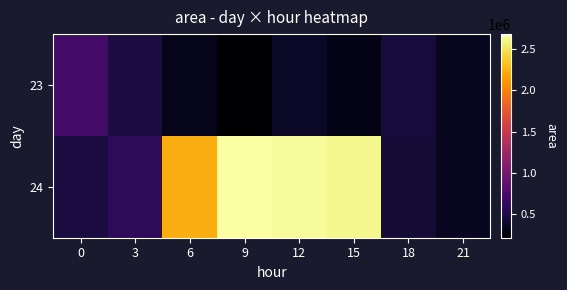

Reading left to right, extract all data points from this chart.

23: 0=721250	3=506250	6=338125	9=219375	12=385625	15=318750	18=476875	21=358125
24: 0=494375	3=609375	6=2228125	9=2676250	12=2640000	15=2617500	18=458750	21=368125